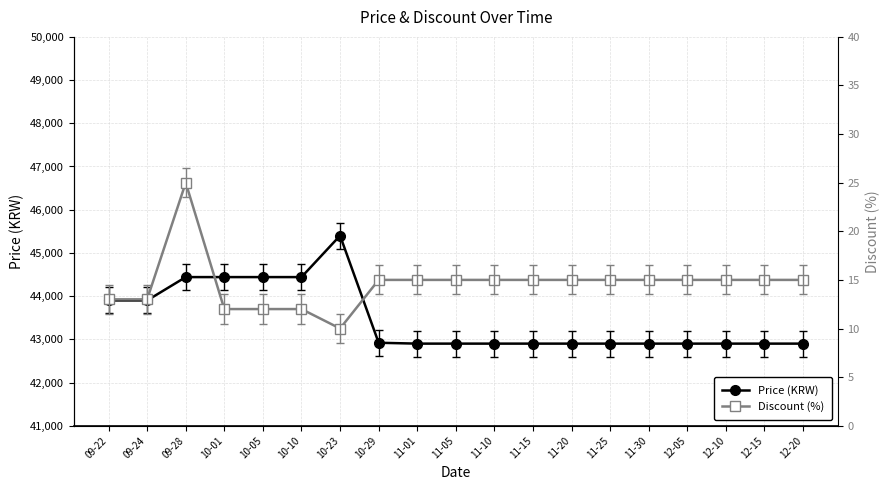

Rank the series by their maximum value, from highest to lowest.

Price (KRW), Discount (%)